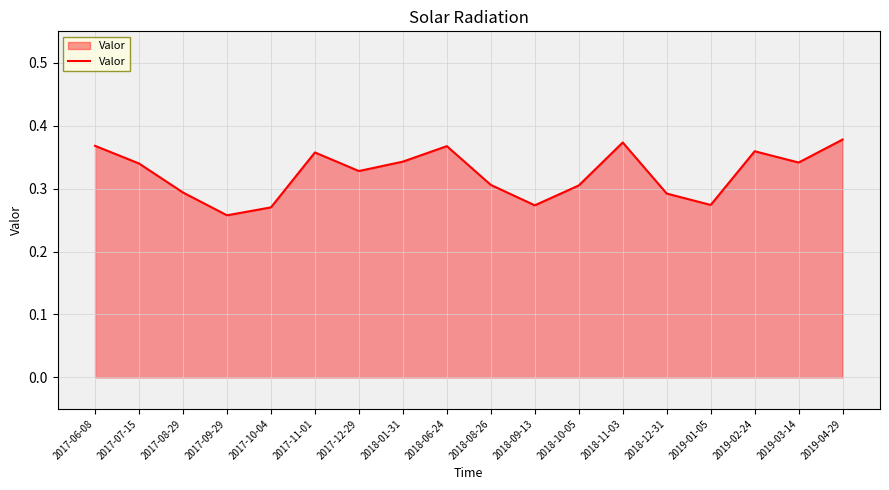

Which label corresponds to the smallest value in the chart?

2017-09-29